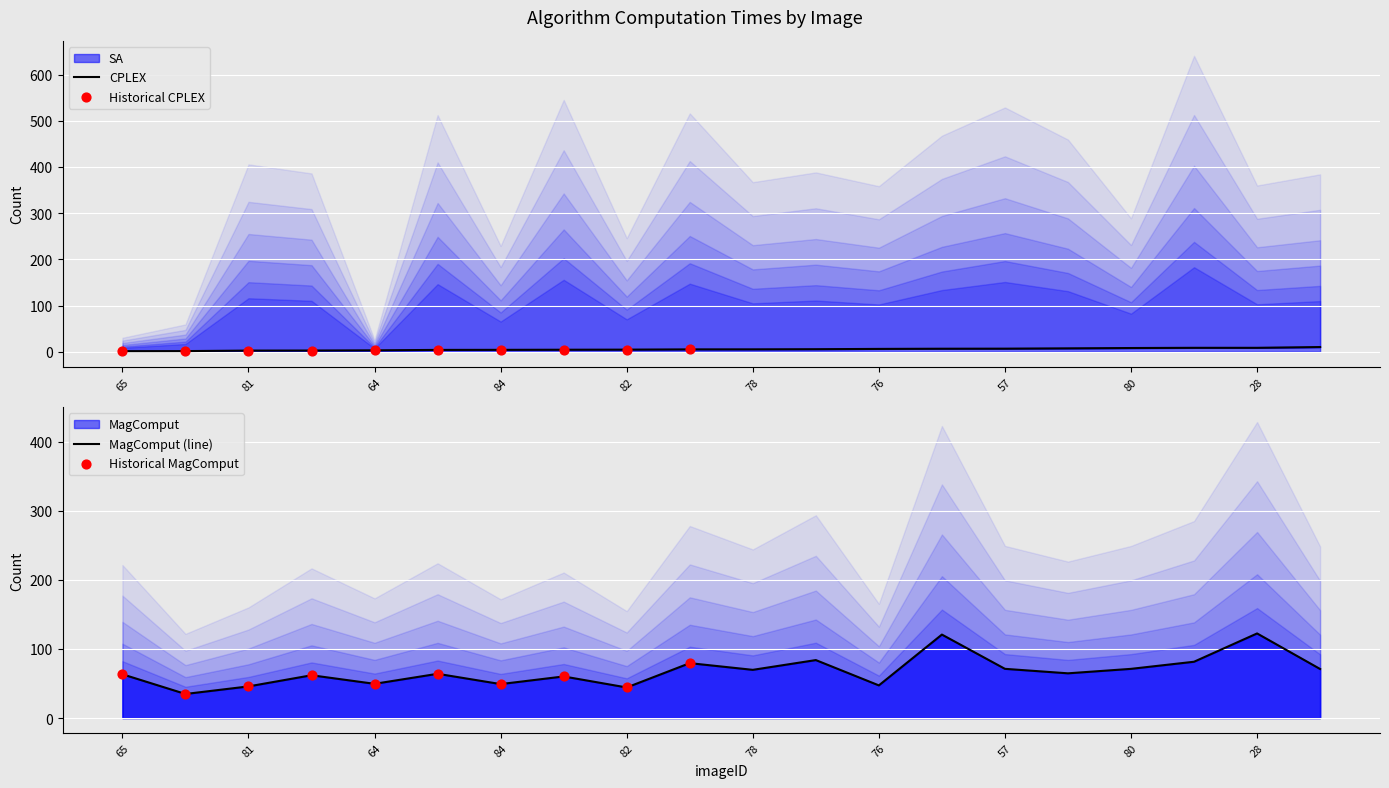

Which series reaches the minimum Y coordinate?

CPLEX